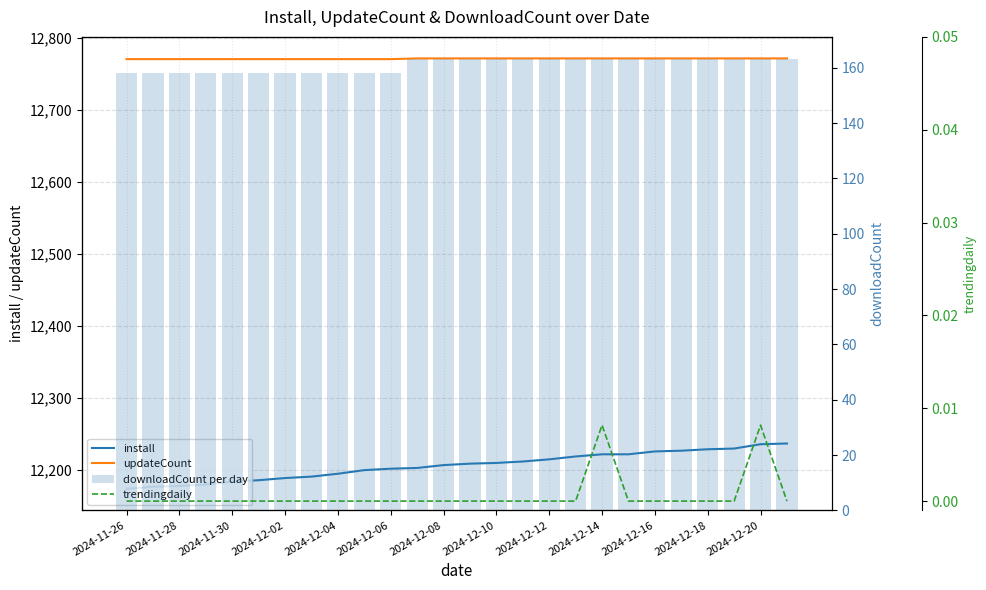

What position from the left is 25?

26